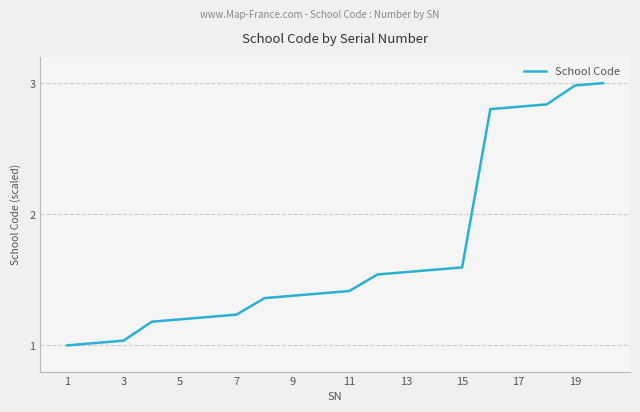

What is the difference between the maximum and minimum values?

2.0